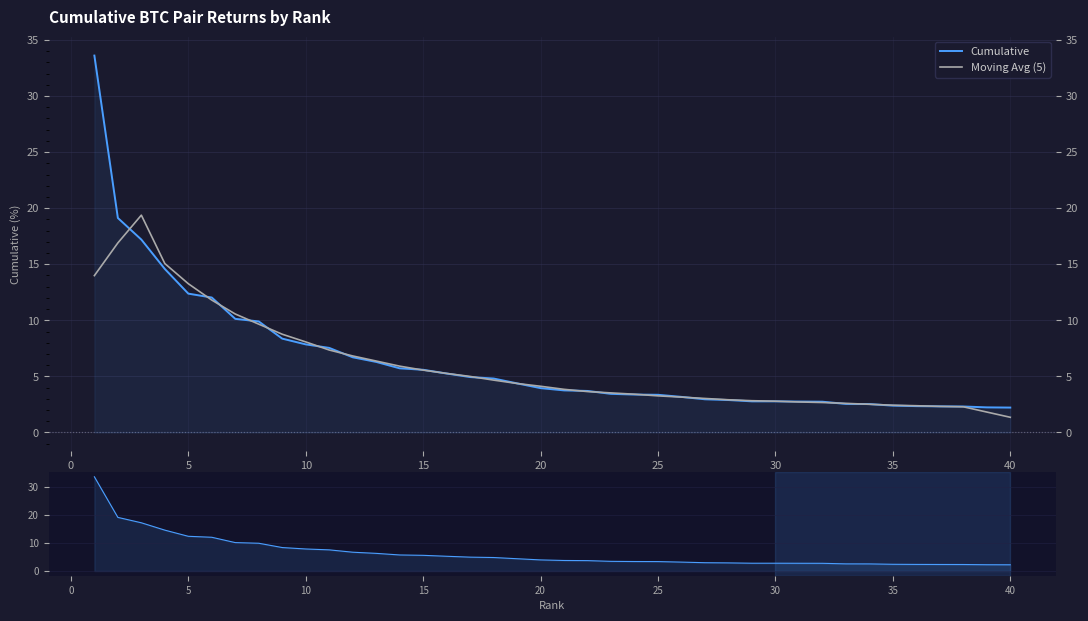

What is the minimum value for Cumulative?

2.2